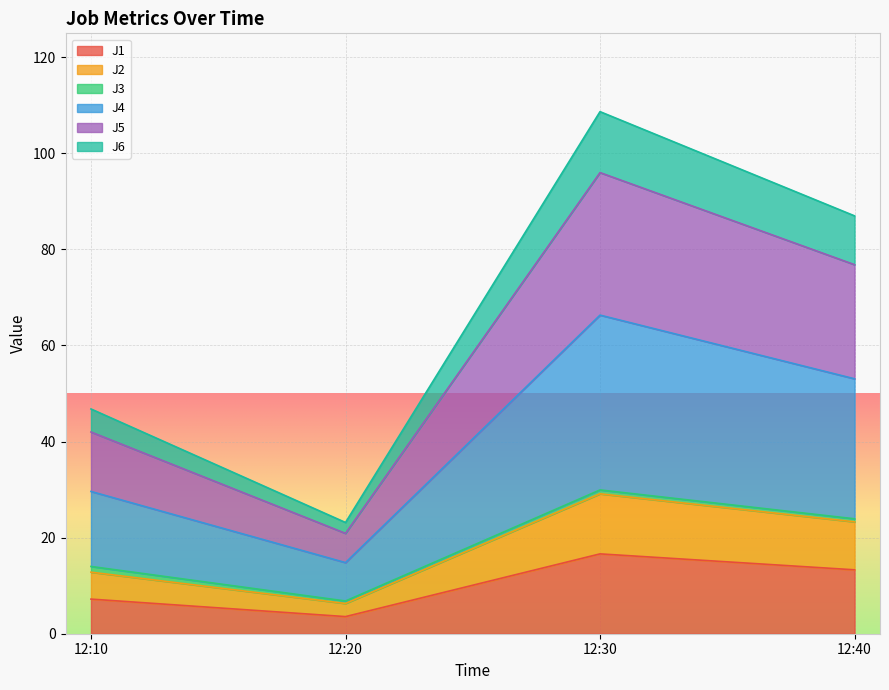

The J1 series shows 8.7 at 12:40. True or false?

False